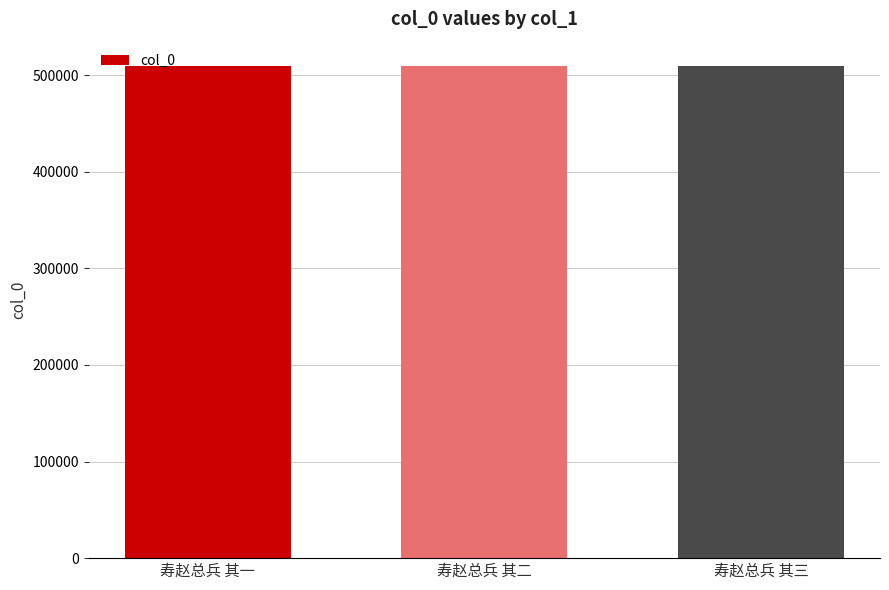

What is the greatest value displayed?

509047